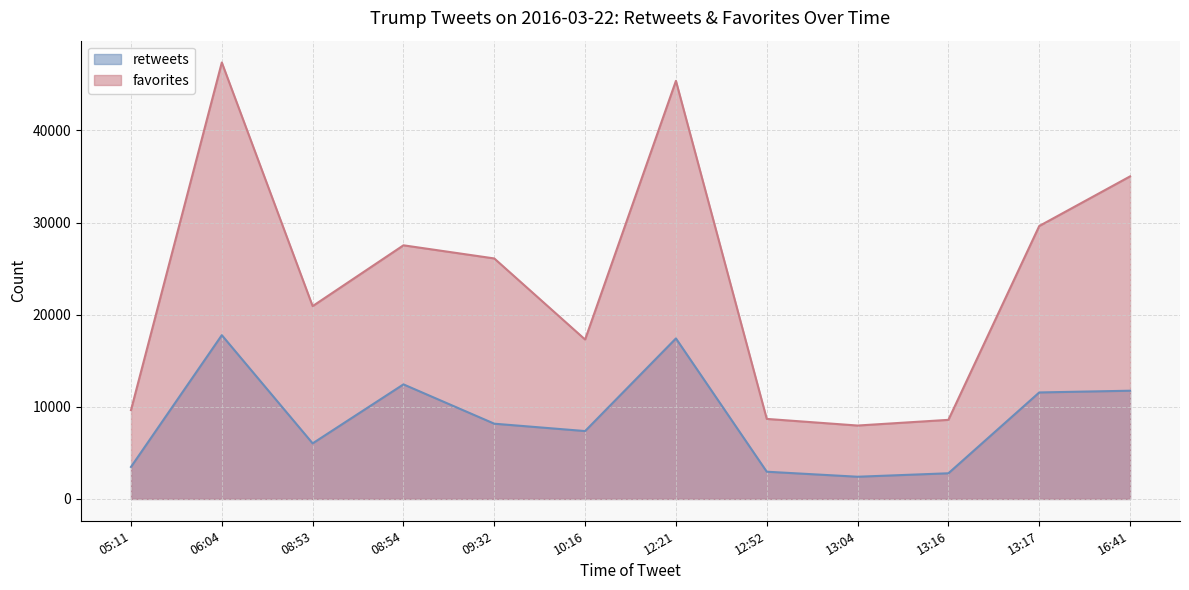

How many categories are shown in the chart?

12